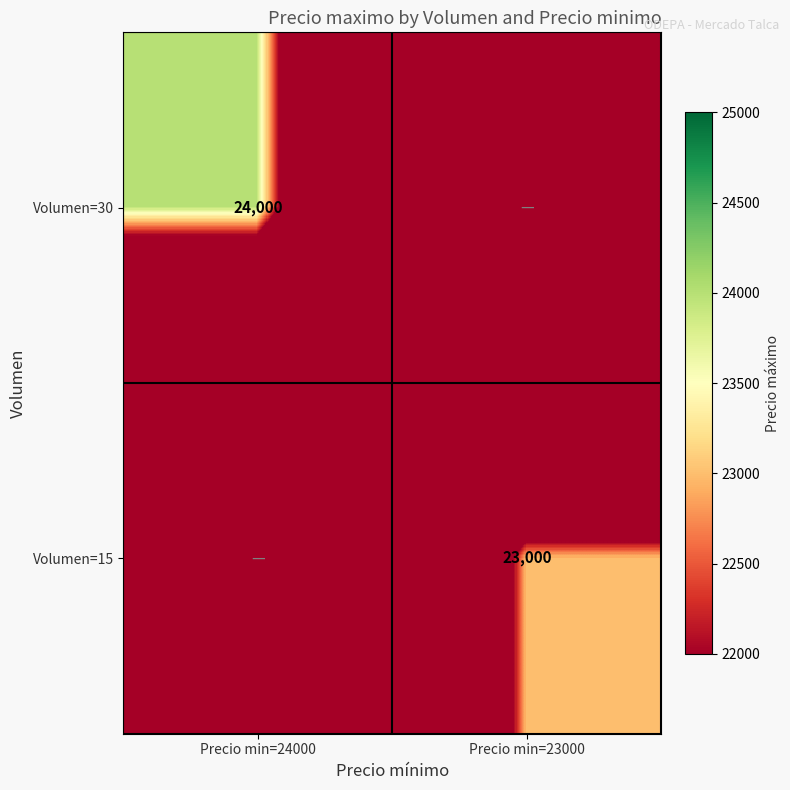

Count the number of data series in this chart.

2